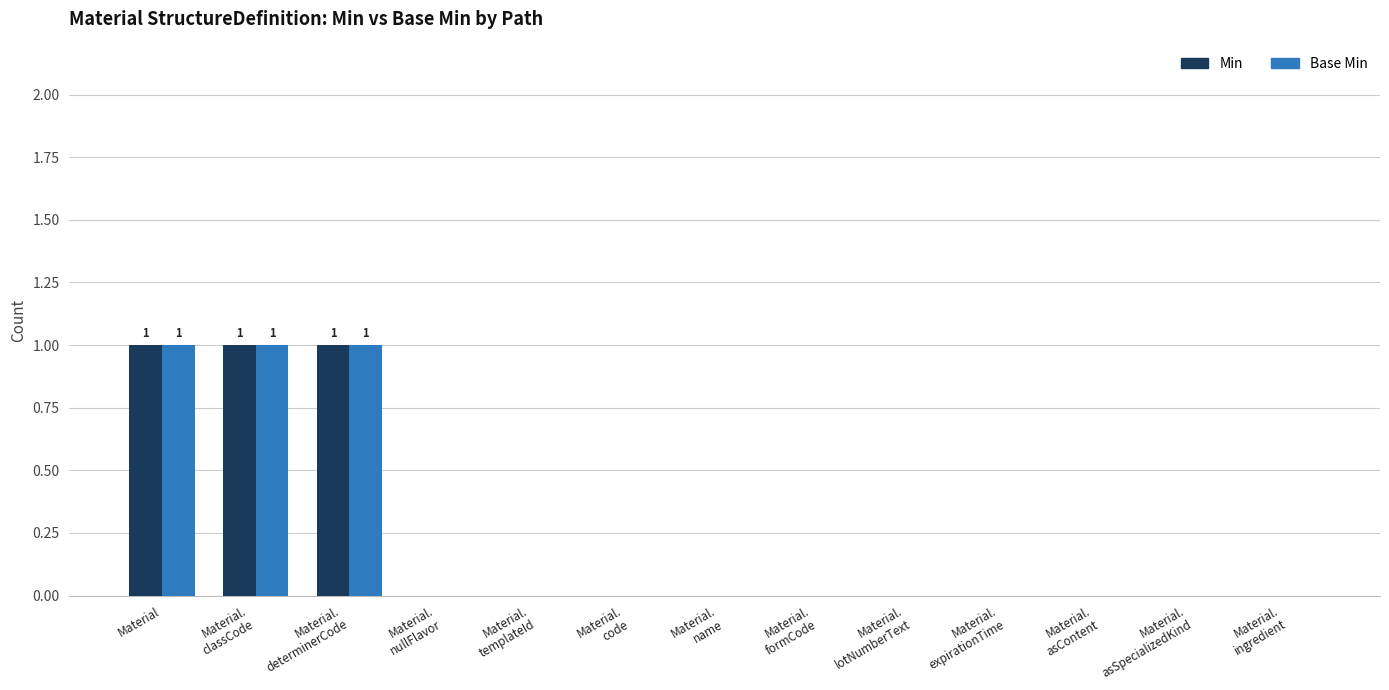

Count the number of data series in this chart.

2